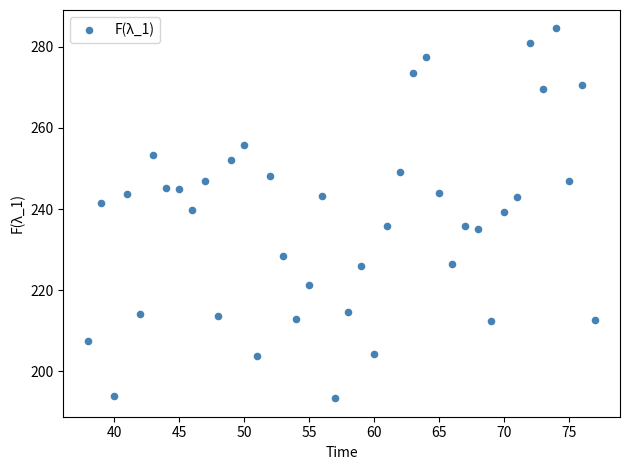

What is the range of X values (max minus min)?

39.0